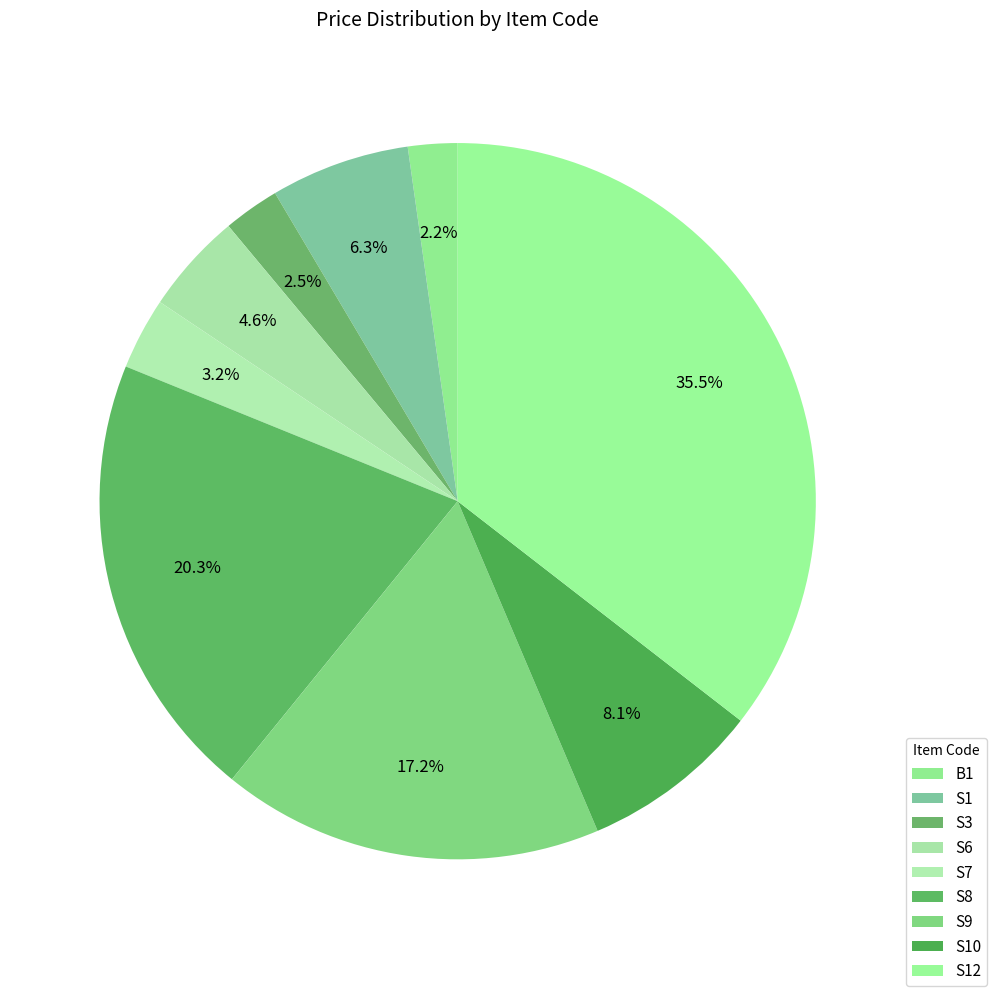

The S9 slice represents 17% of the pie. True or false?

True